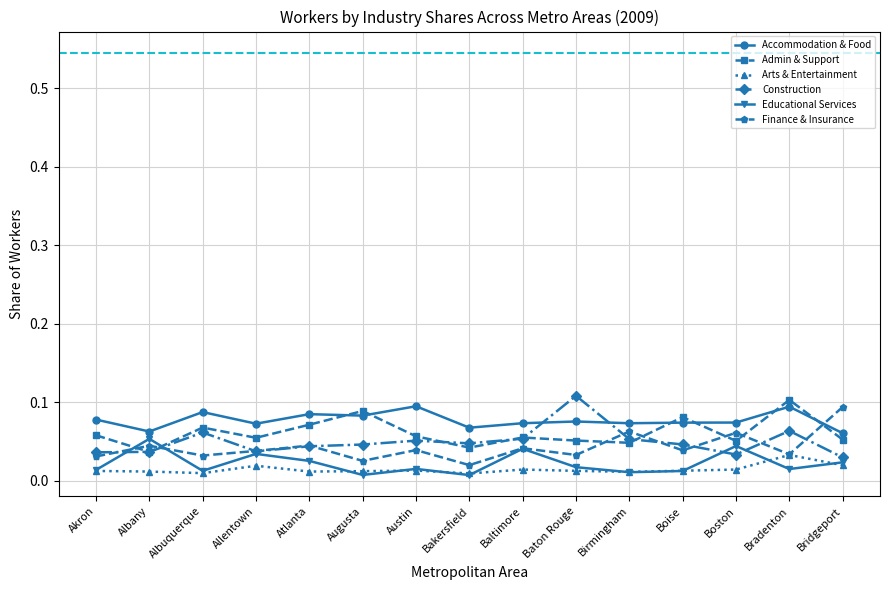

Between which two adjacent categories do Educational Services and Finance & Insurance first intersect?

Akron and Albany